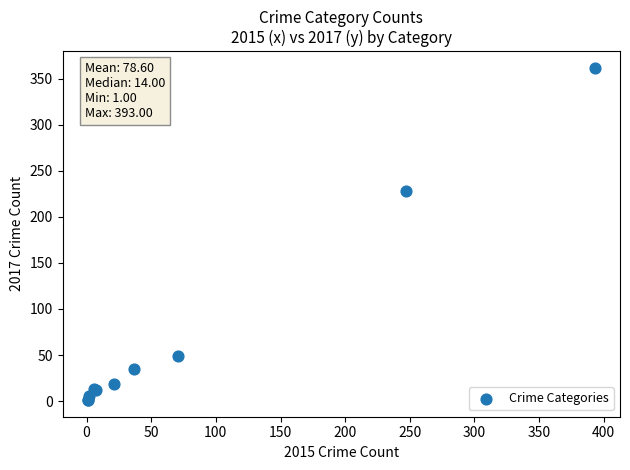

What Y value in the scatter plot is closest to 181?

228